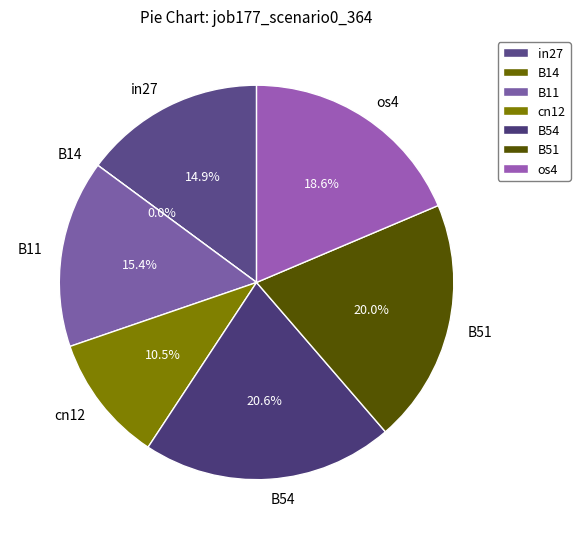

How many slices are in this pie chart?

7